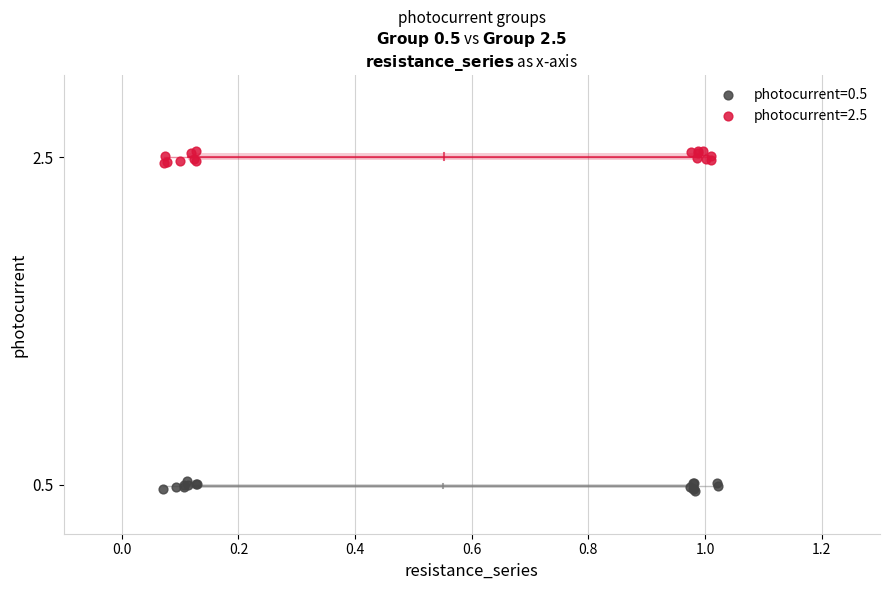

Which series contains the highest Y value?

photocurrent=2.5